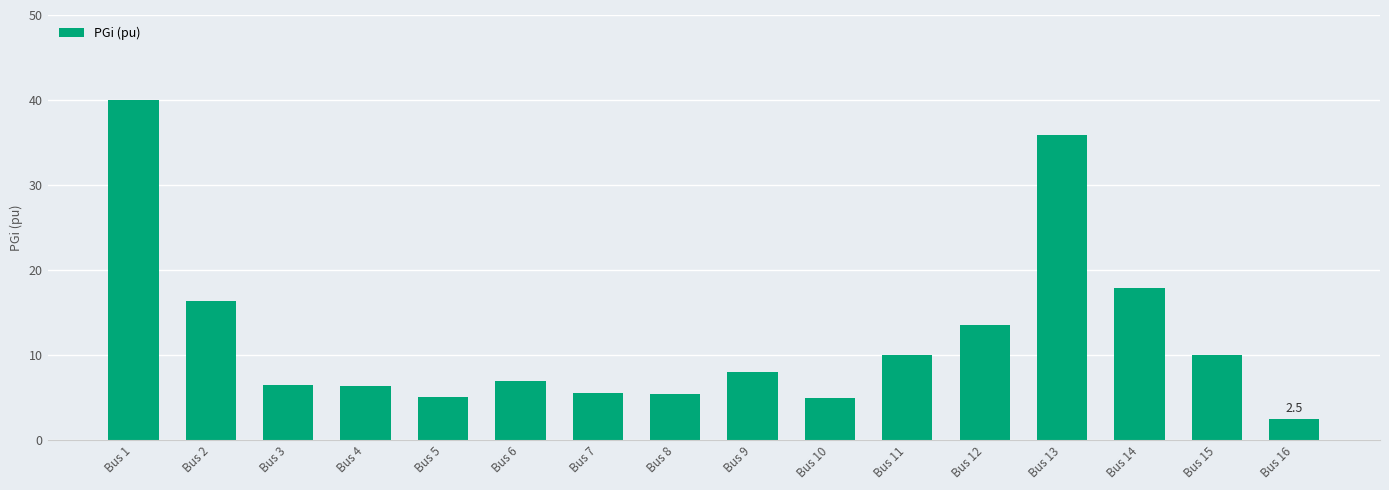

What is the greatest value displayed?

40.0